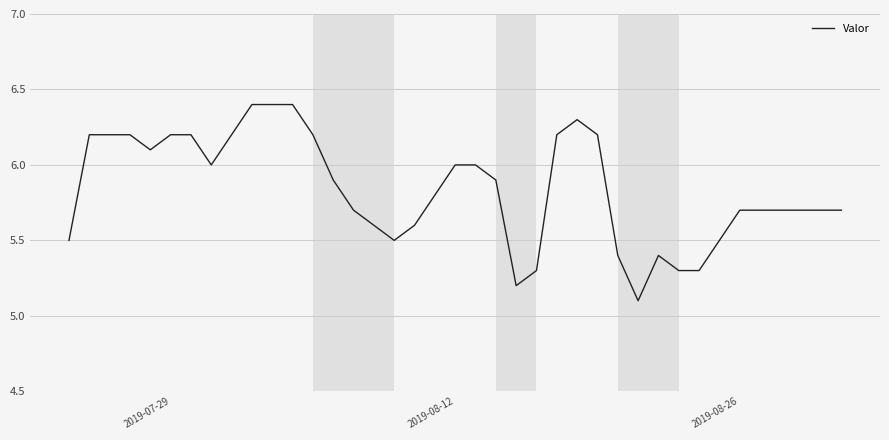

What is the maximum value shown in the chart?

6.4